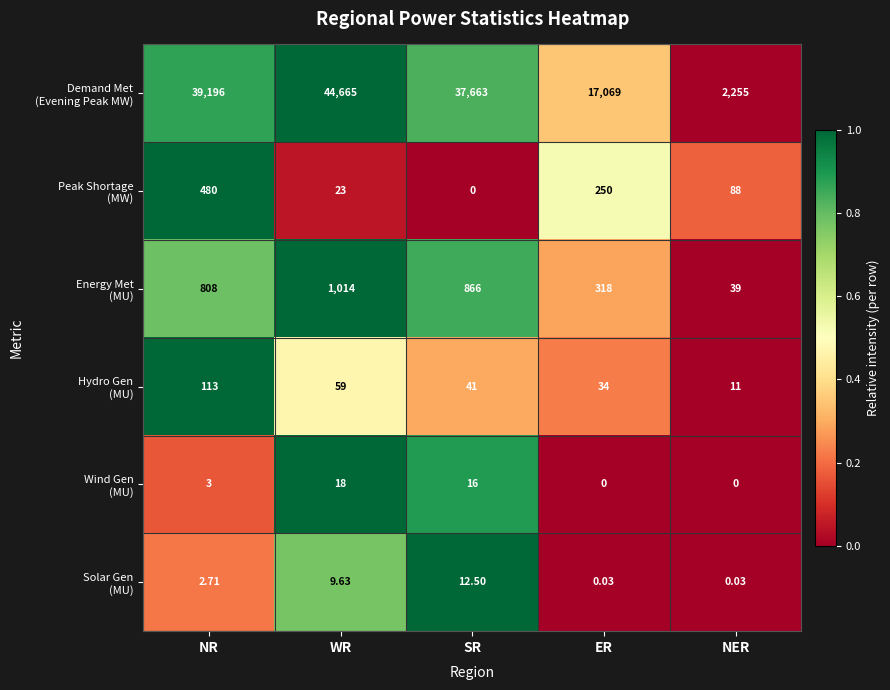

At which category does the chart reach its peak across all series?

WR